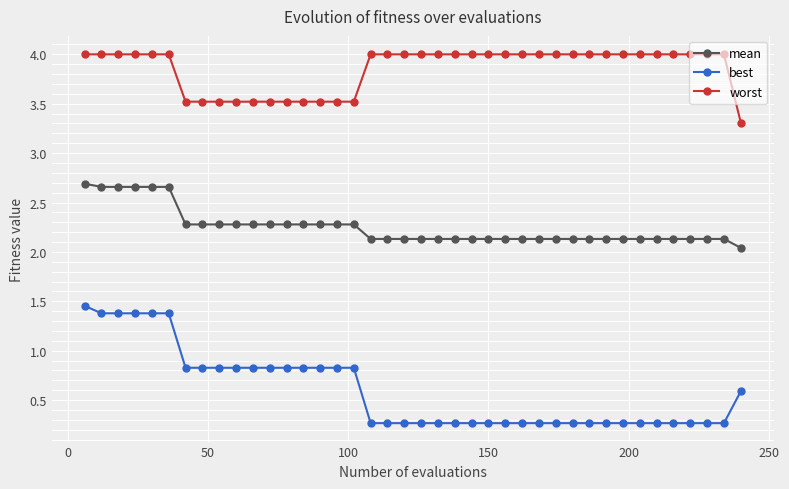

Which series has the widest spread of values?

best